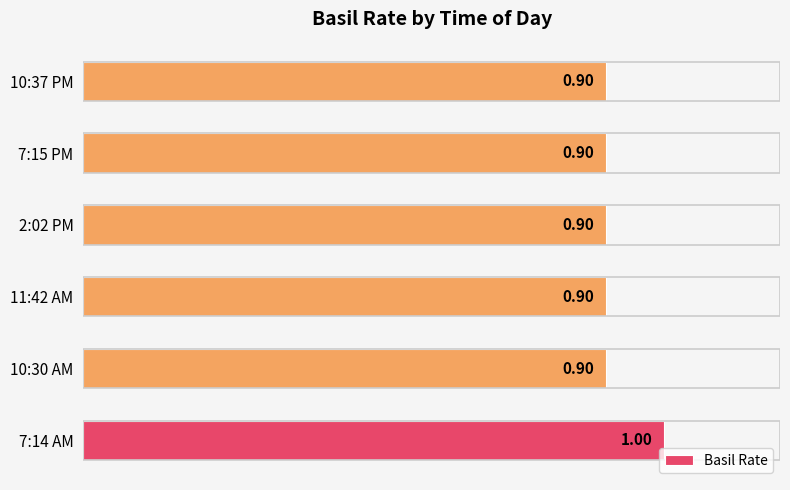

What is the maximum value shown in the chart?

1.0